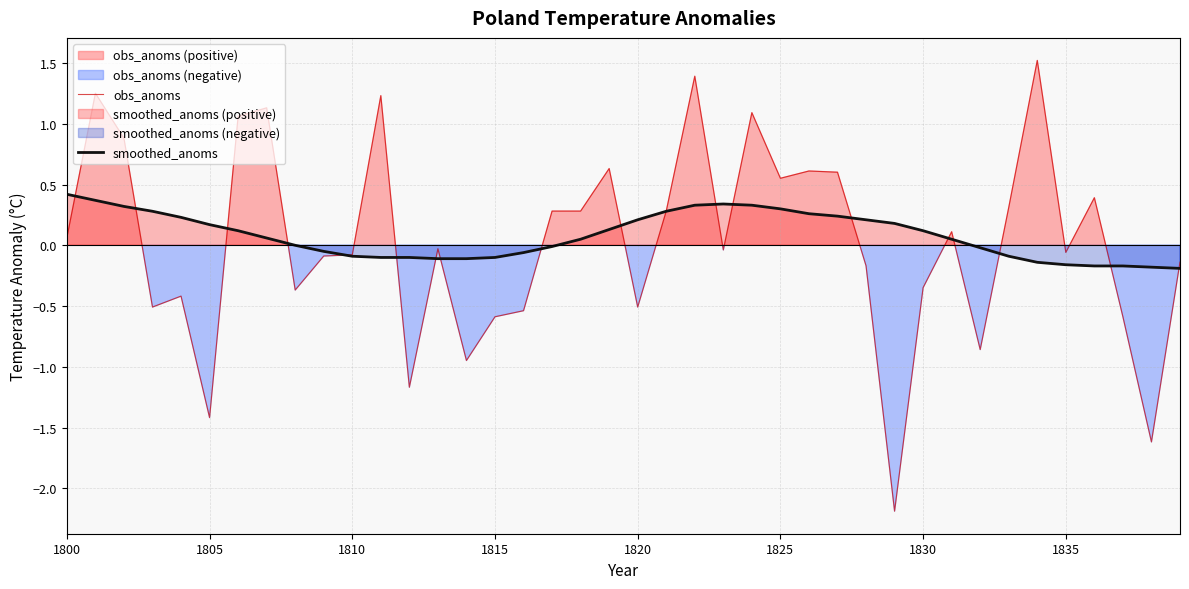

Between 37 and 38, which is larger?

37